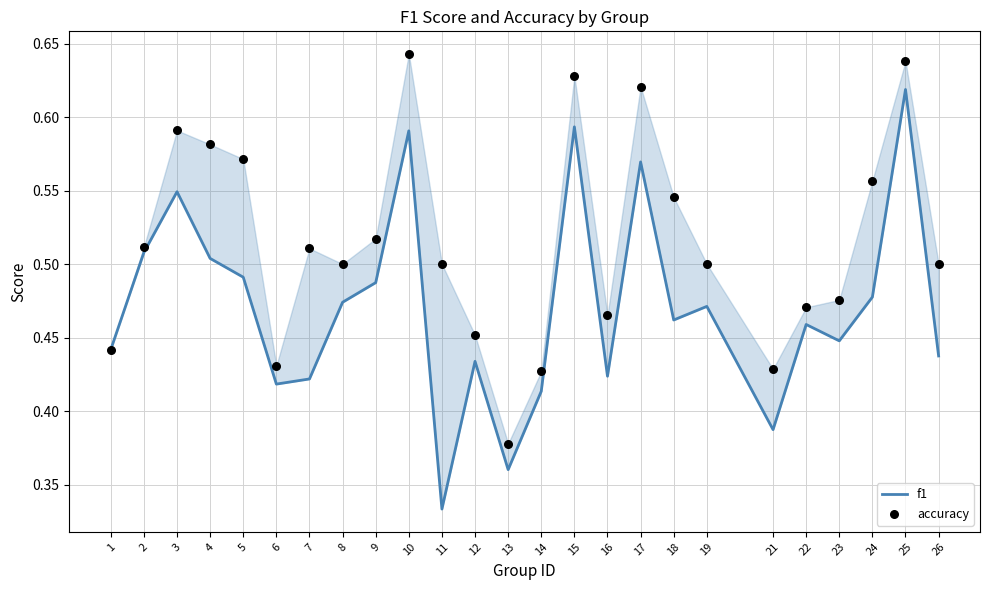

At which category is the sum across all series the highest?

25